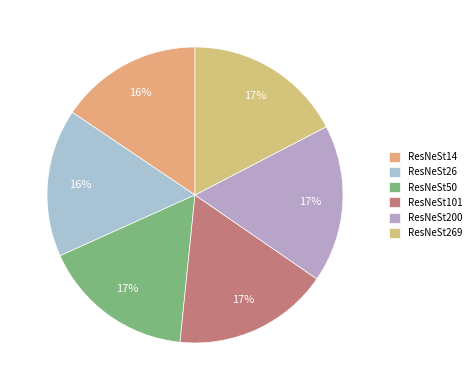

To the nearest percent, what is the average slice percentage?

17%